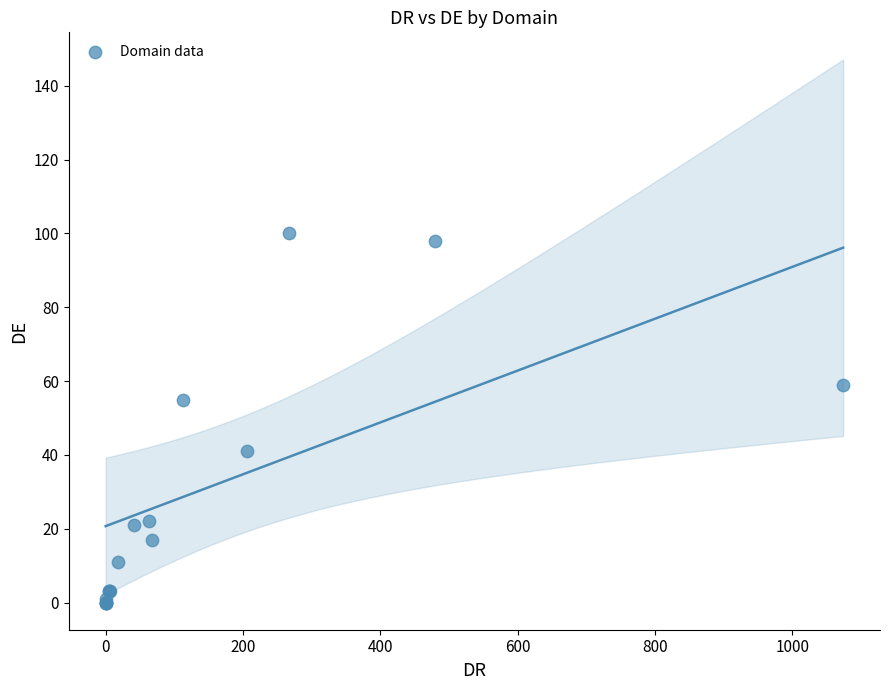

What Y value in the scatter plot is closest to 50?

55